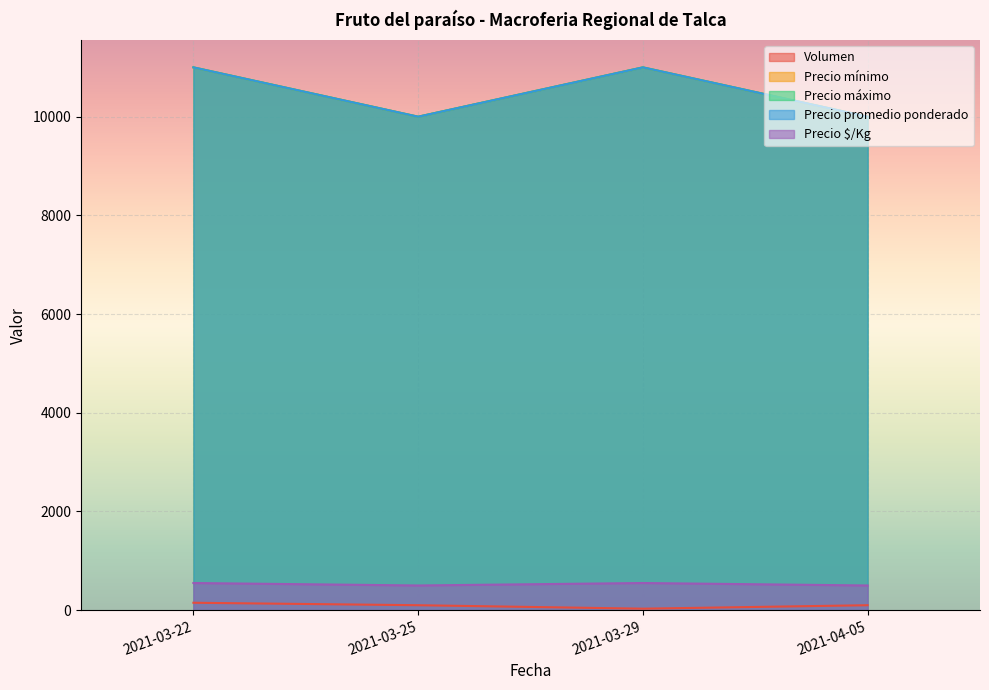

At which category is the sum across all series the highest?

2021-03-22